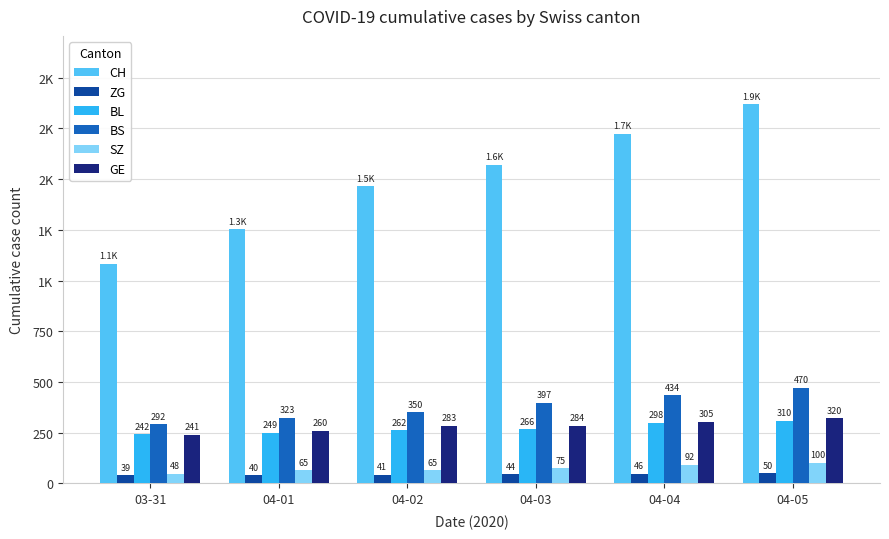

Between 03-31 and 04-02, which is larger?

04-02